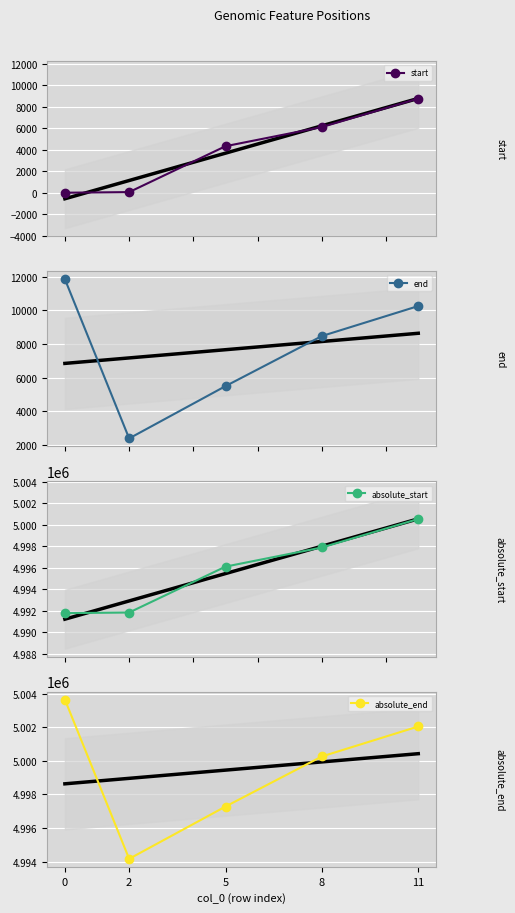

How many categories are shown in the chart?

5